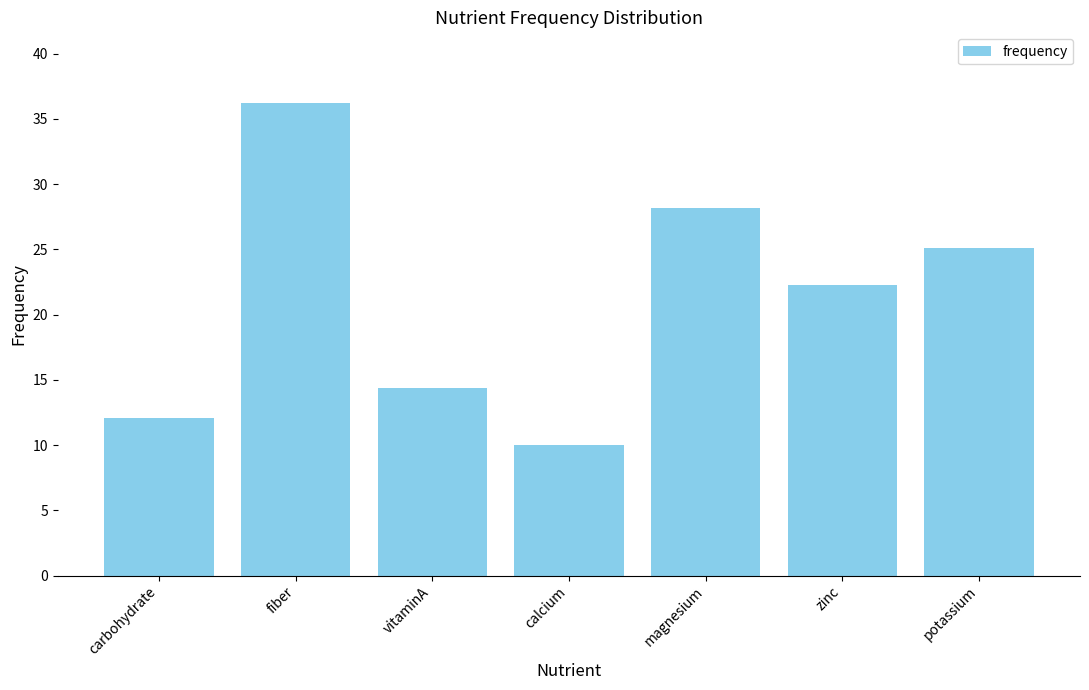

Reading right to left, extract all data points from this chart.

25.1	22.3	28.2	10.0	14.4	36.2	12.1